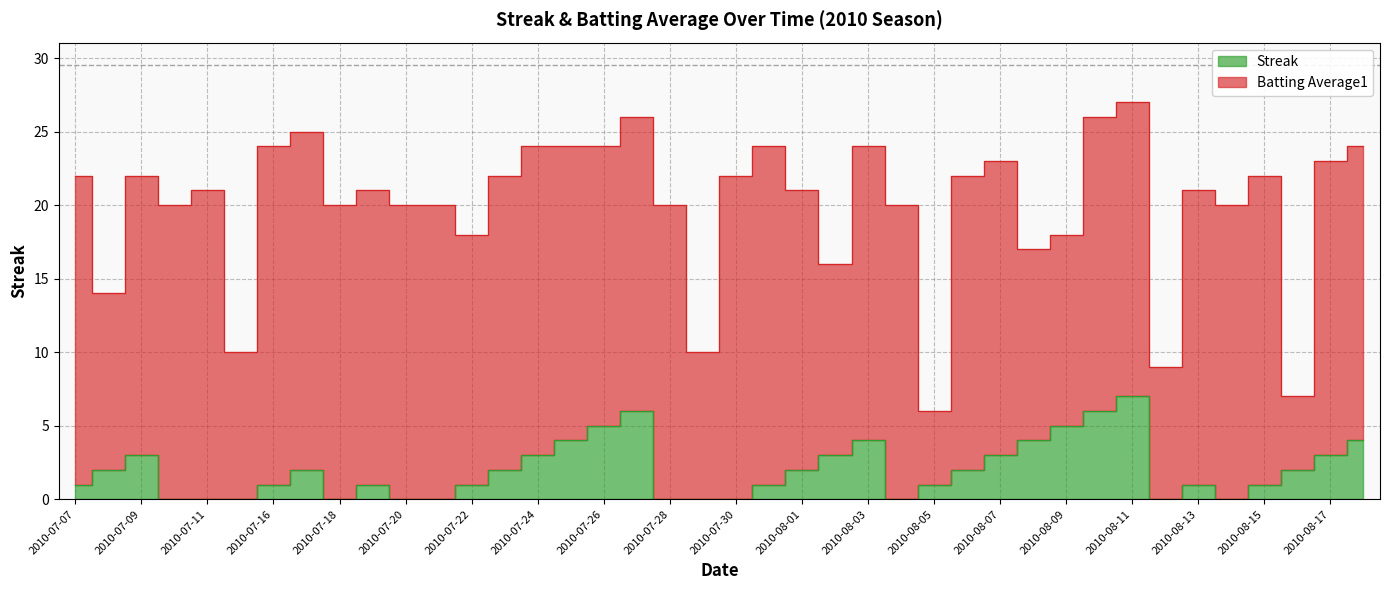

Rank the categories by value from lowest to highest.

2010-07-10, 2010-07-11, 2010-07-15, 2010-07-18, 2010-07-20, 2010-07-21, 2010-07-28, 2010-07-29, 2010-07-30, 2010-08-04, 2010-08-12, 2010-08-14, 2010-07-07, 2010-07-16, 2010-07-19, 2010-07-22, 2010-07-31, 2010-08-05, 2010-08-13, 2010-08-15, 2010-07-08, 2010-07-17, 2010-07-23, 2010-08-01, 2010-08-06, 2010-08-16, 2010-07-09, 2010-07-24, 2010-08-02, 2010-08-07, 2010-08-17, 2010-07-25, 2010-08-03, 2010-08-08, 2010-08-18, 2010-07-26, 2010-08-09, 2010-07-27, 2010-08-10, 2010-08-11